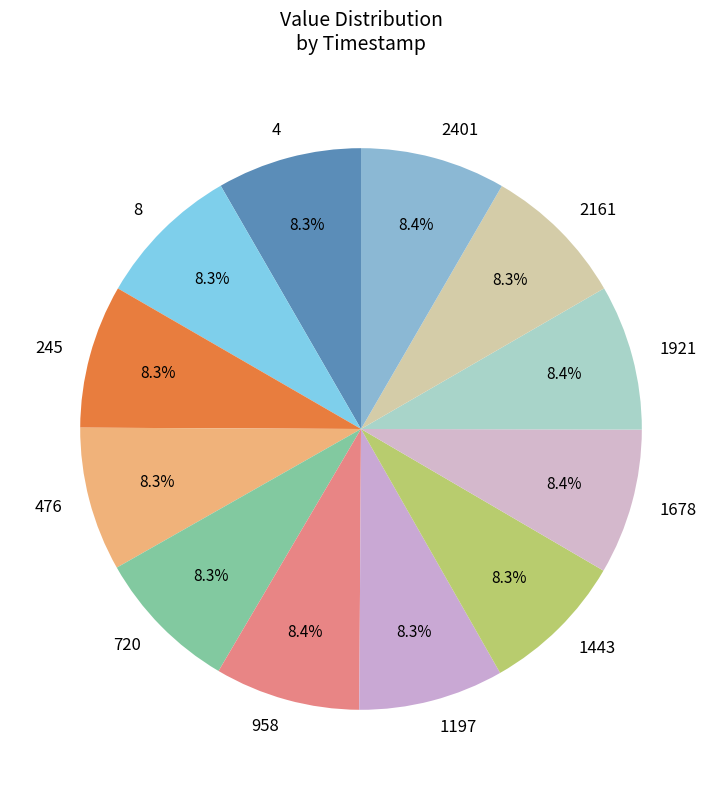

To the nearest percent, what portion does 8 represent?

8%